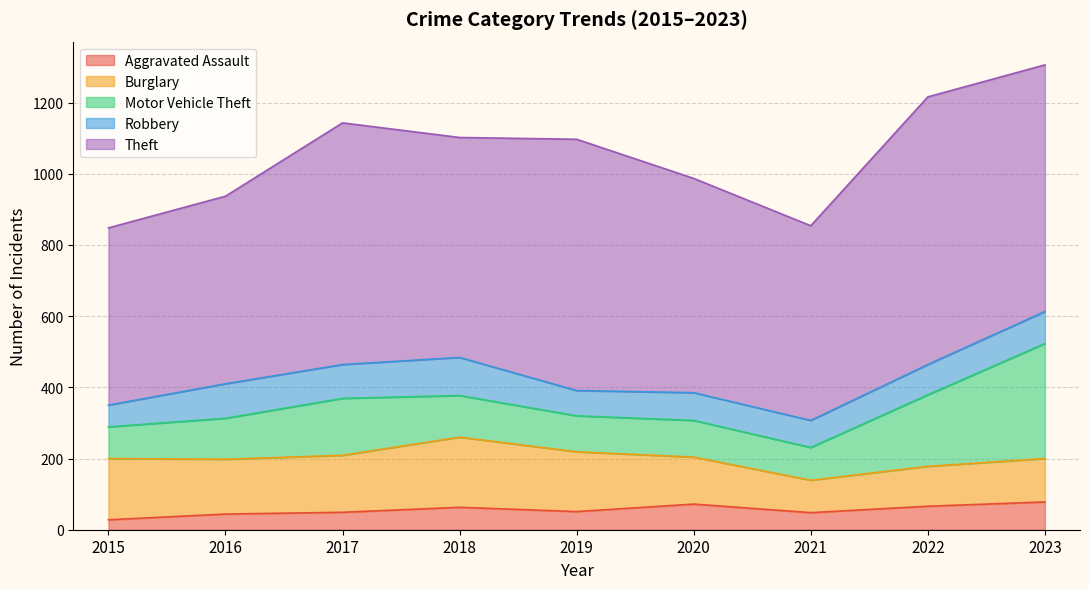

The Robbery series shows 107 at 2018. True or false?

True